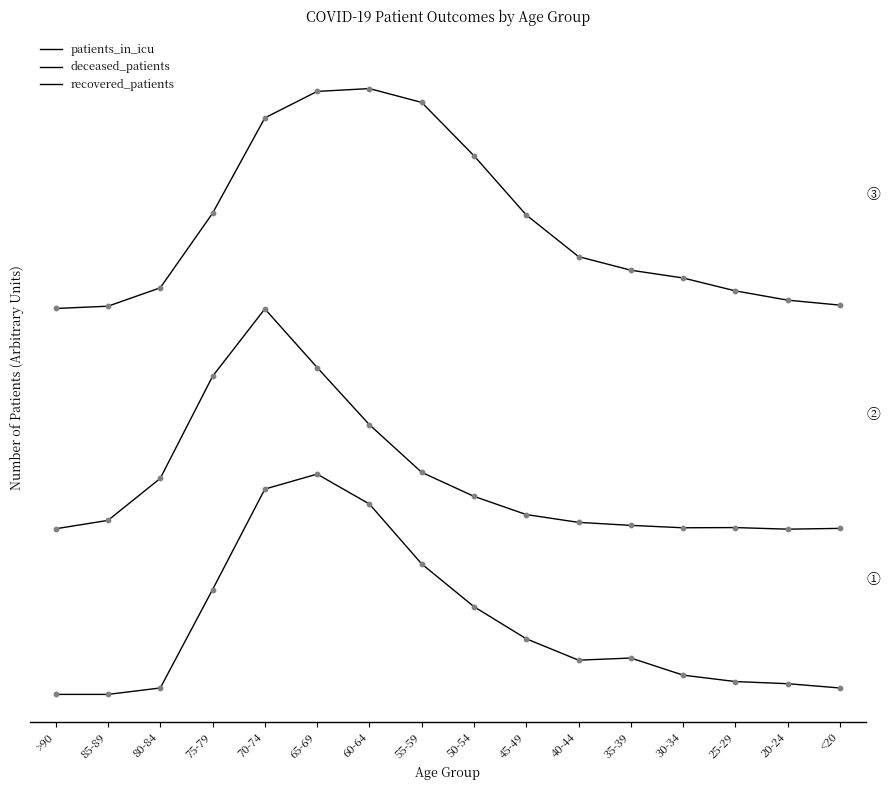

What are all the series names shown in the legend?

patients_in_icu, deceased_patients, recovered_patients